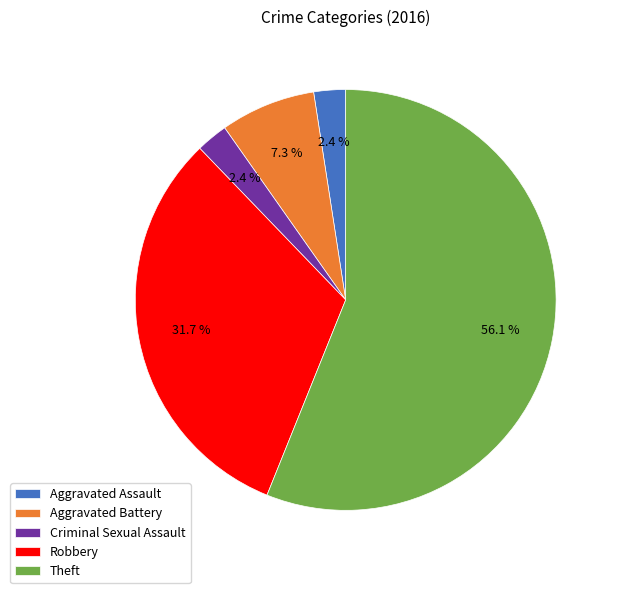

Which category has the biggest portion of the pie?

Theft